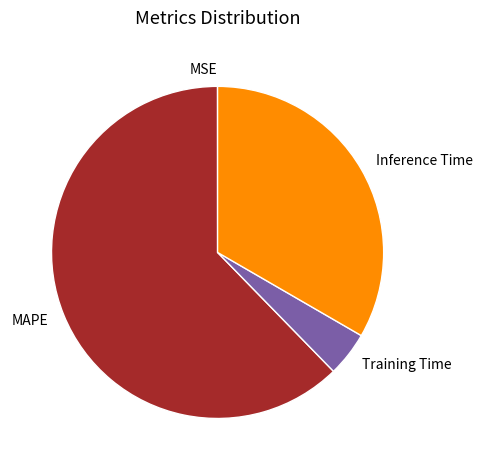

Combined, do Inference Time and MAPE account for over 50%?

Yes